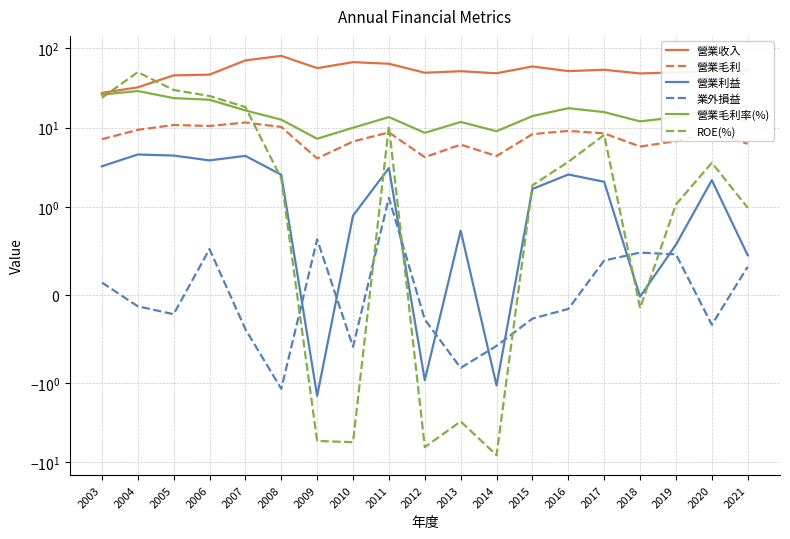

Where does the 營業利益 series first go above 2?

2003